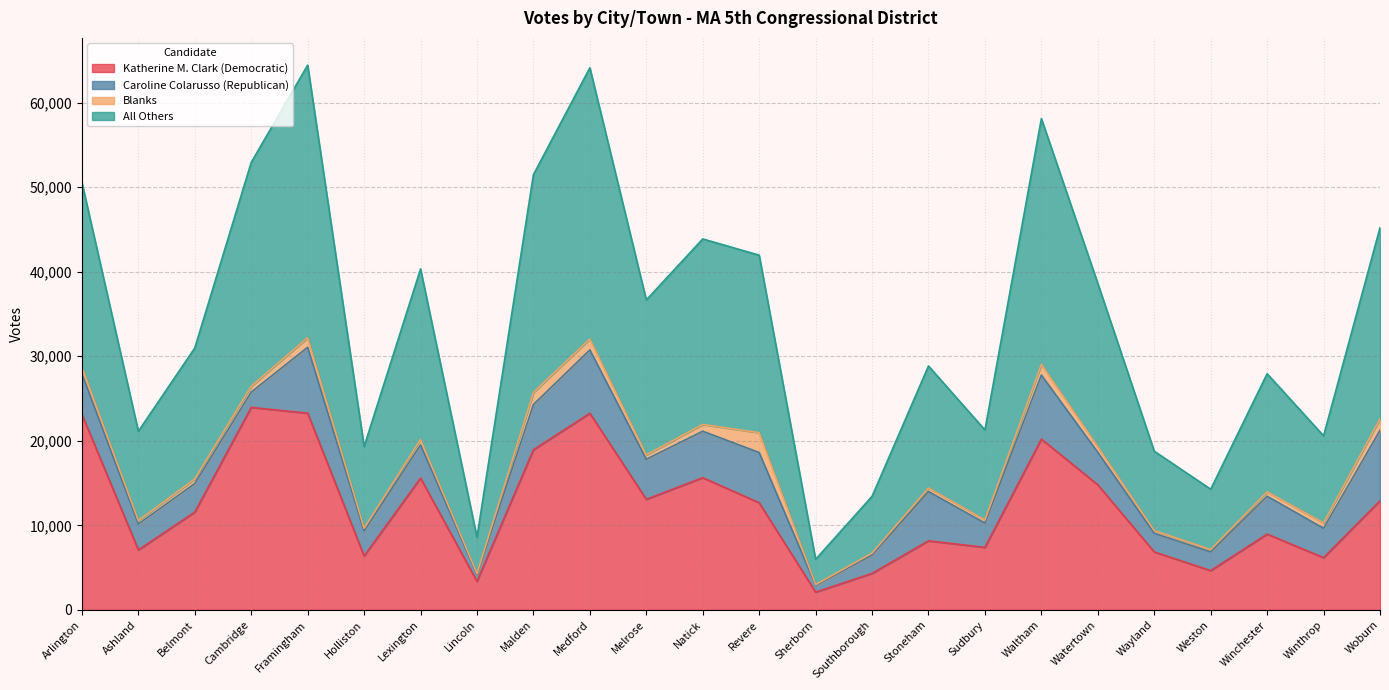

At which category does the chart reach its peak across all series?

Framingham